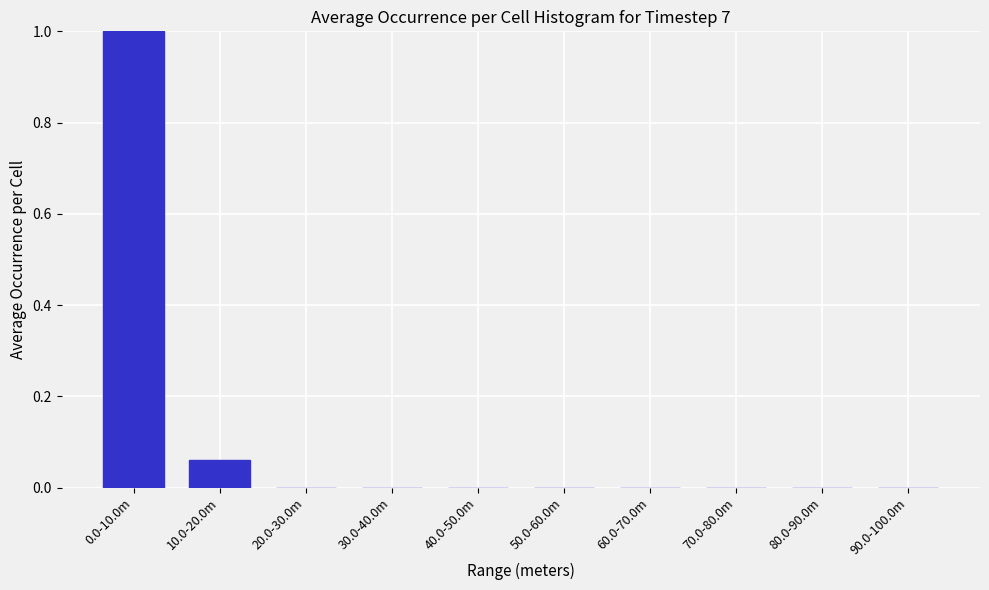

What is the maximum value shown in the chart?

1.0